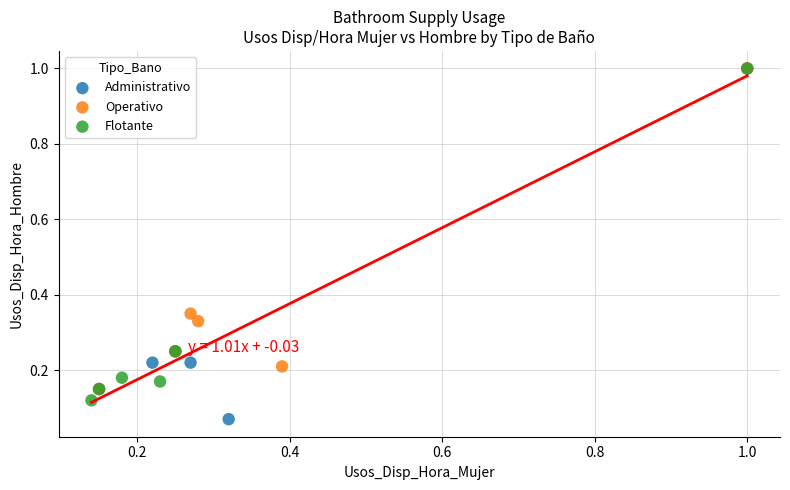

Which series has the largest Y range (max minus min)?

Administrativo